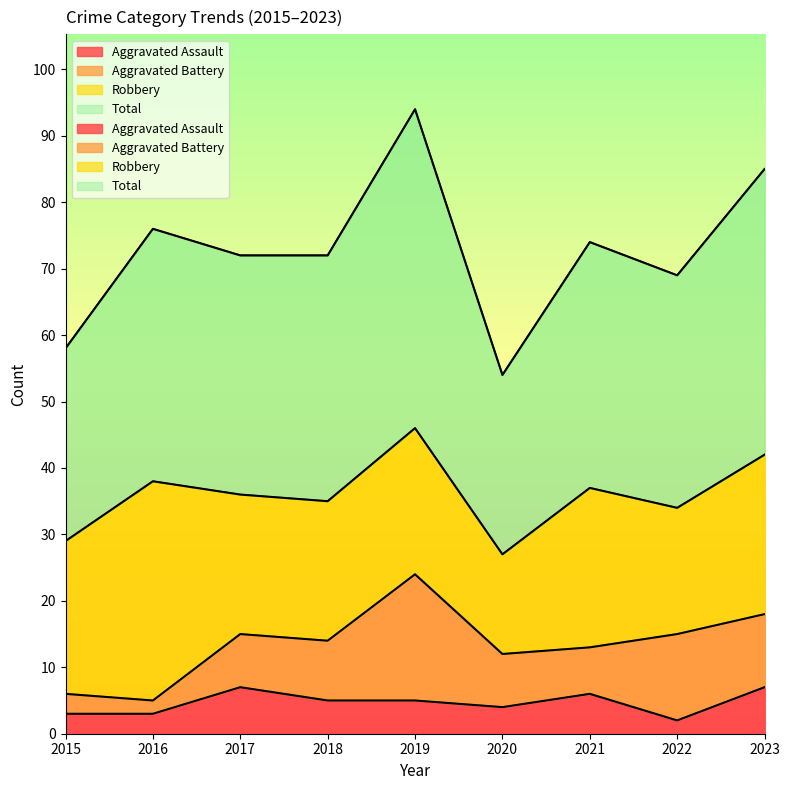

Where is the first local maximum for Total?

2016